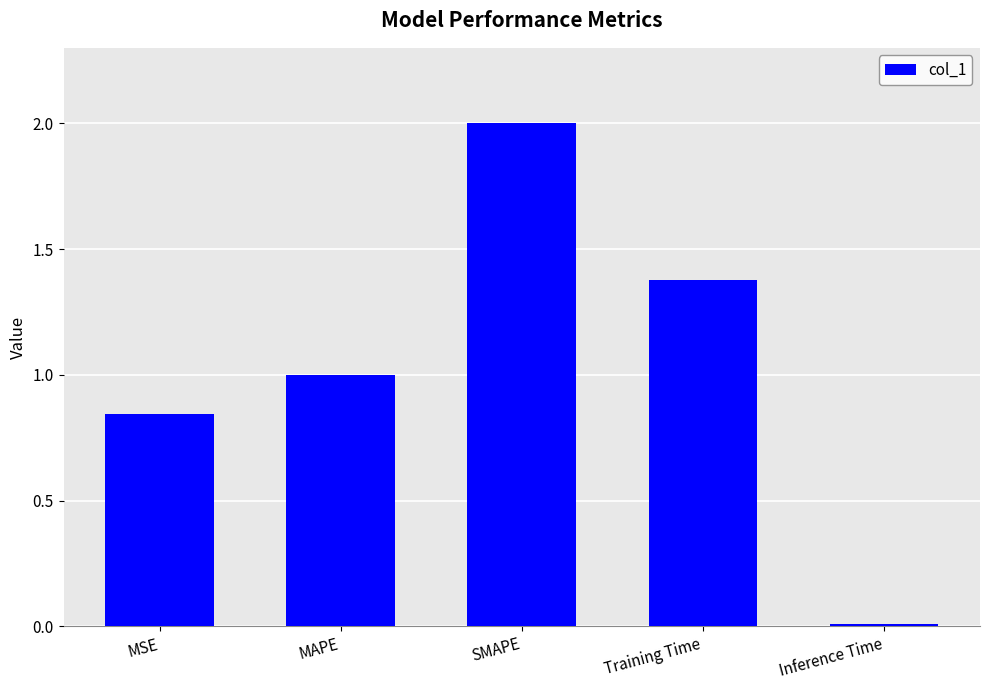

Rank the categories by value from lowest to highest.

Inference Time, MSE, MAPE, Training Time, SMAPE